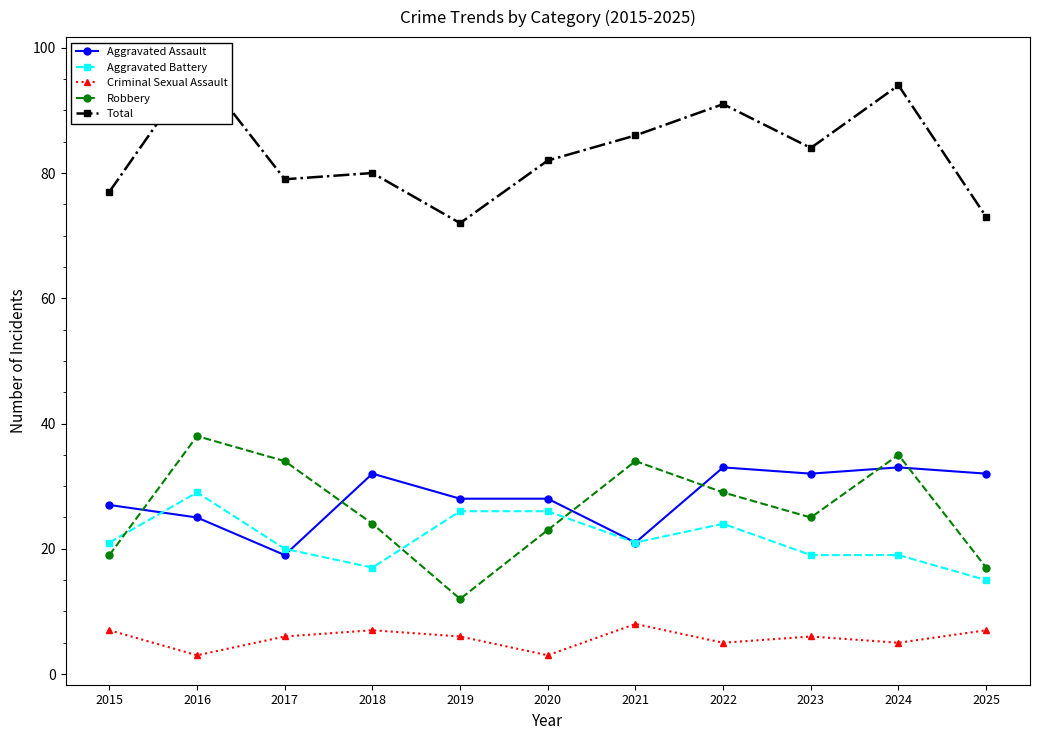

True or false: Criminal Sexual Assault has a value of 11 at 2021.

False